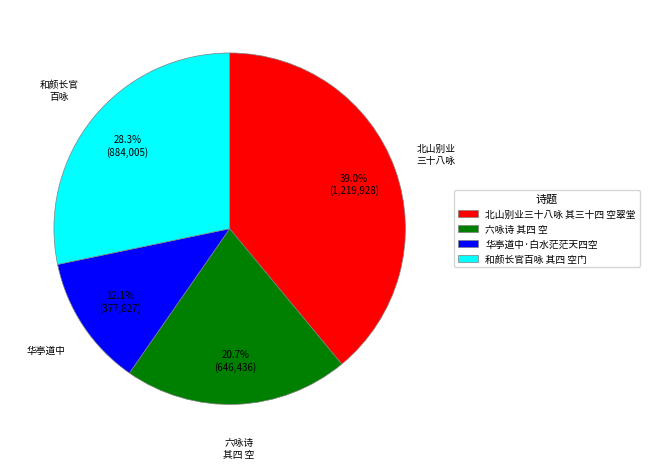

Combined, do 北山别业三十八咏 其三十四 空翠堂 and 华亭道中·白水茫茫天四空 account for over 50%?

Yes